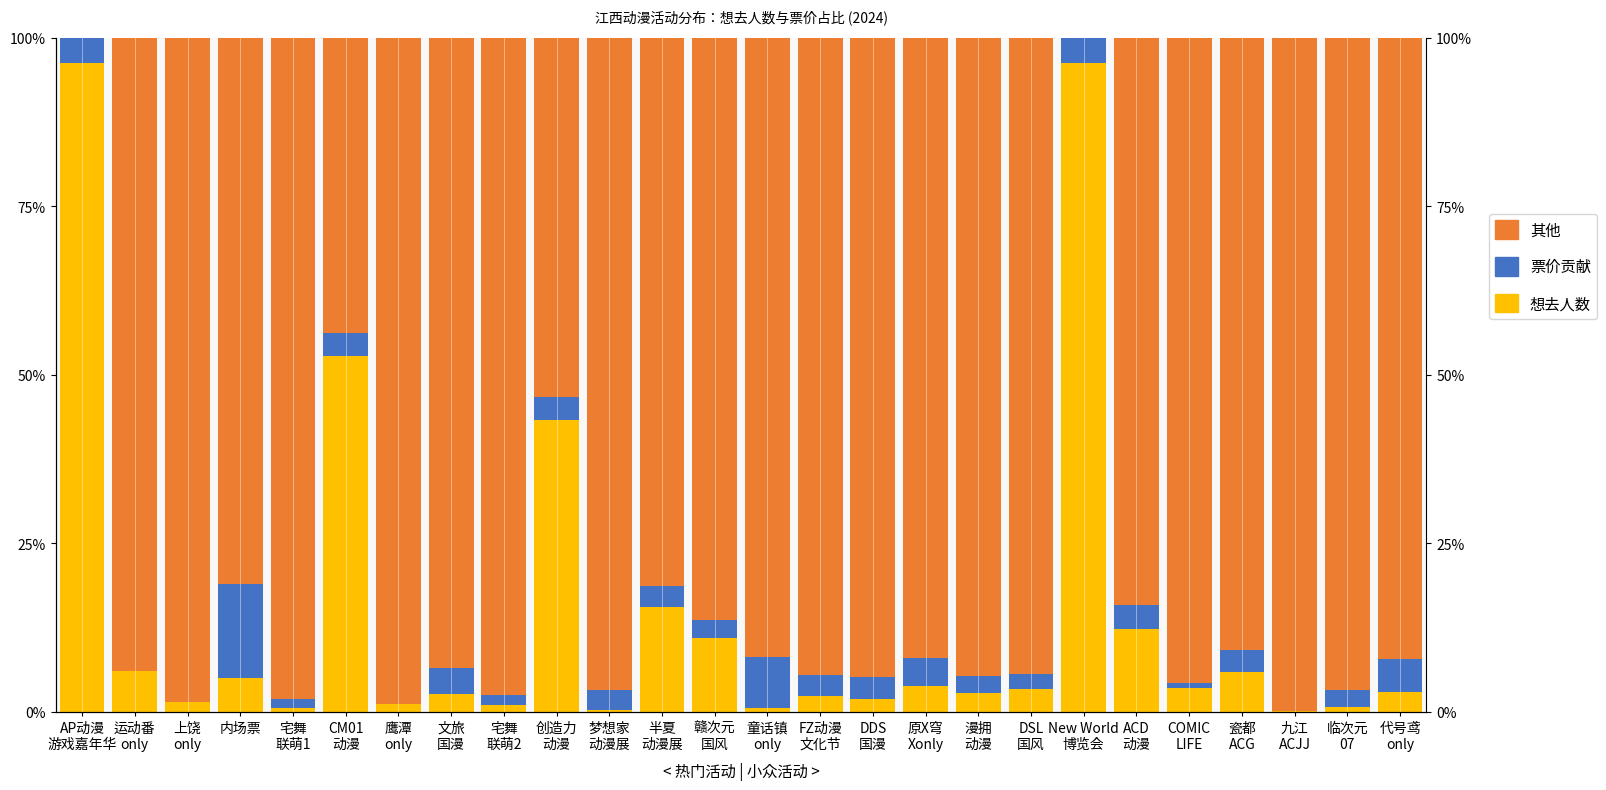

The value of 其他 at 原X穹
Xonly is 156.4. True or false?

False